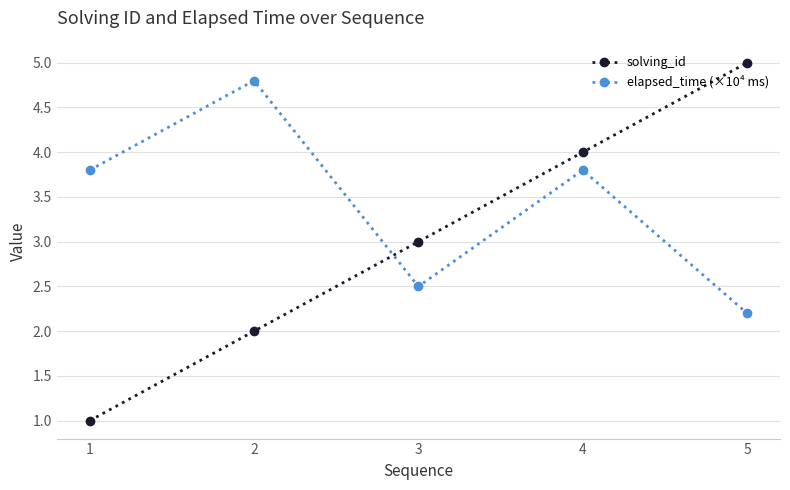

Read the solving_id value at 4.

4.0